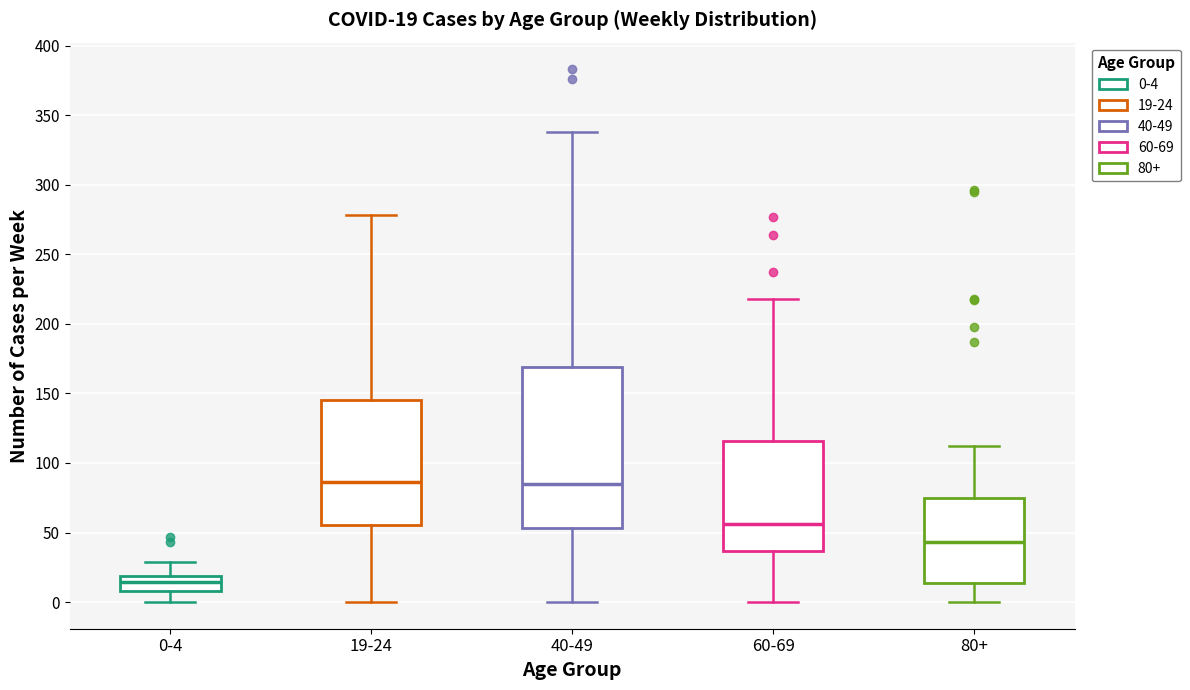

Which box's median line is the lowest?

0-4